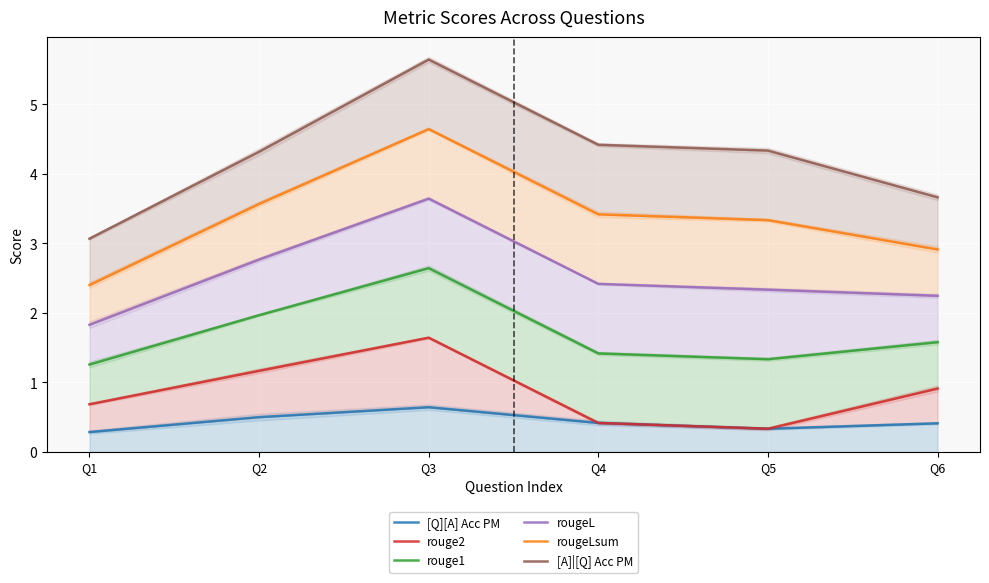

What is the difference between the maximum and minimum values in the rougeLsum series?

2.2